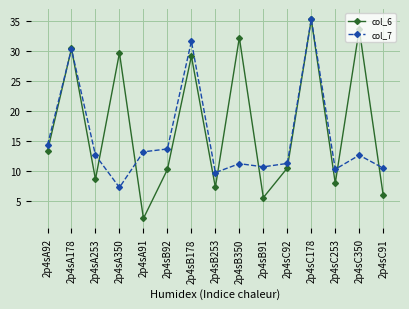

Where is the first local maximum for col_7?

2p4sA178